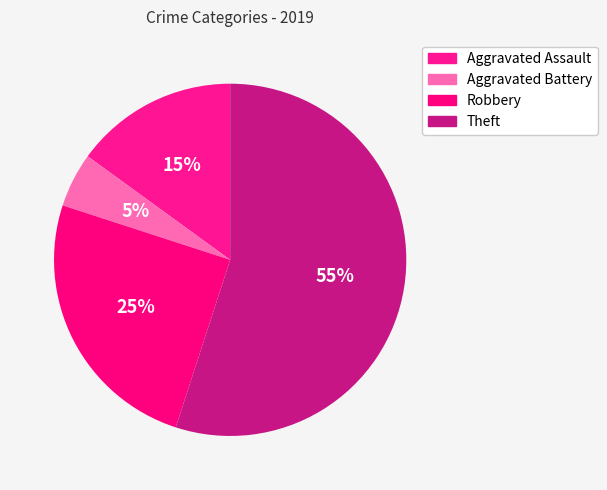

How many slices are in this pie chart?

4